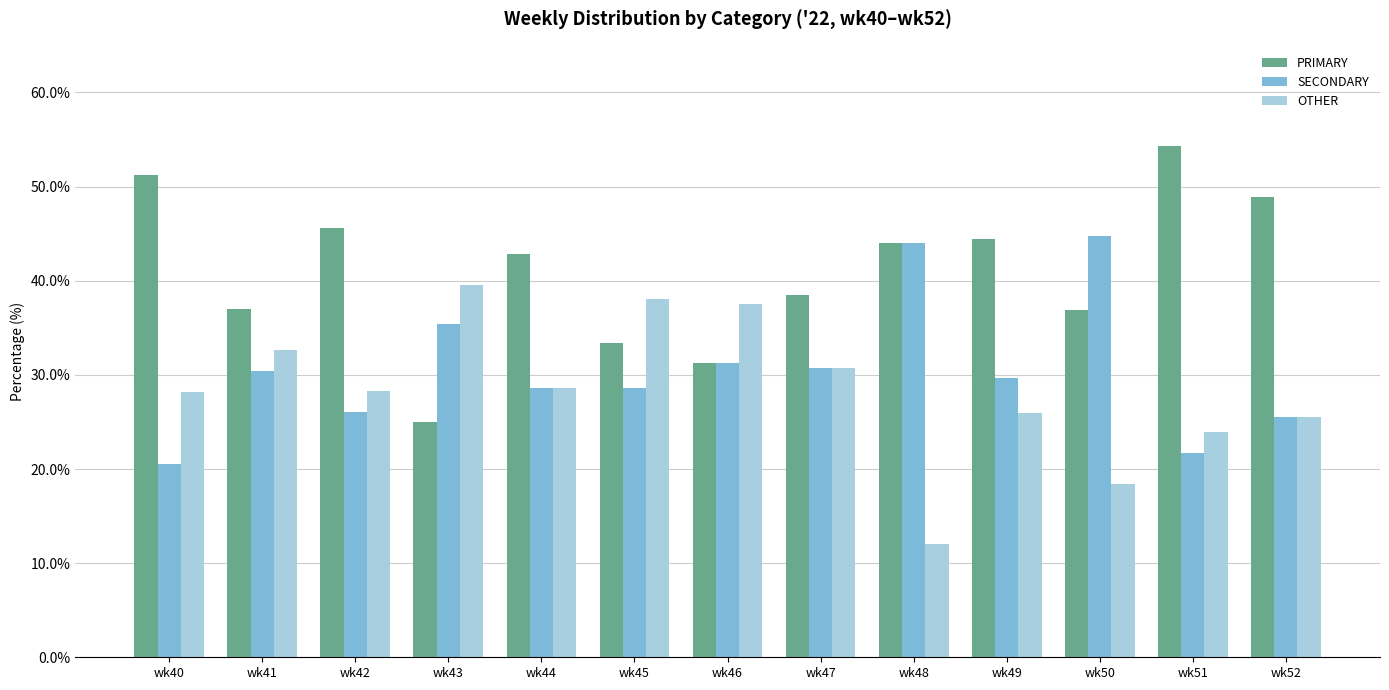

Rank the series by their average value, from lowest to highest.

OTHER, SECONDARY, PRIMARY